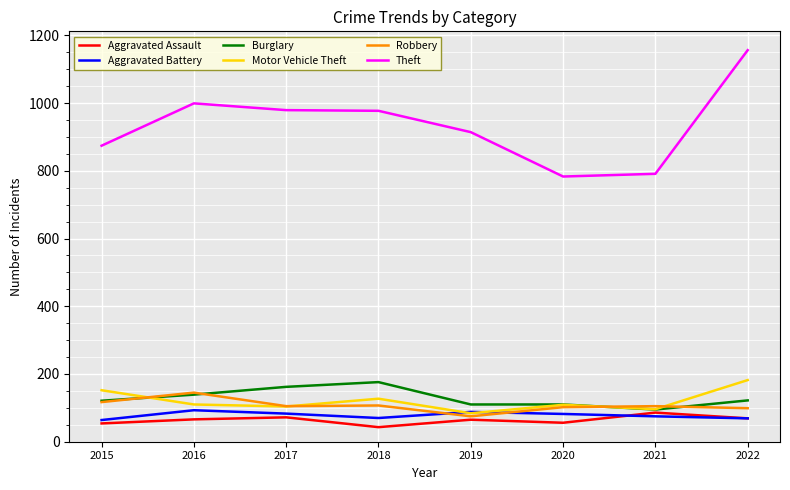

What is the sum of the Robbery values at 2019 and 2015?

192